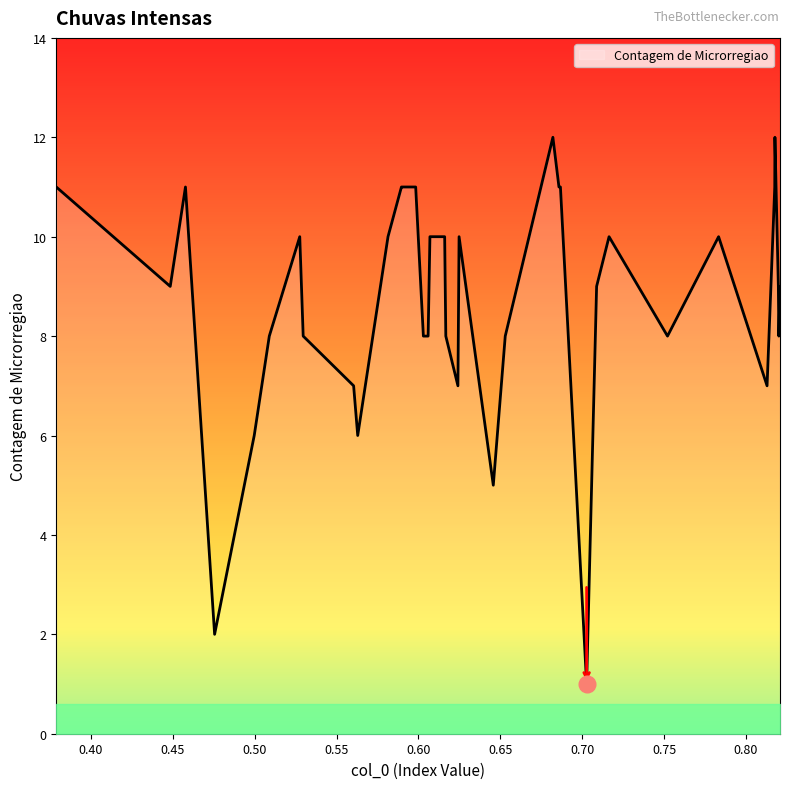

What is the difference between the maximum and minimum values?

11